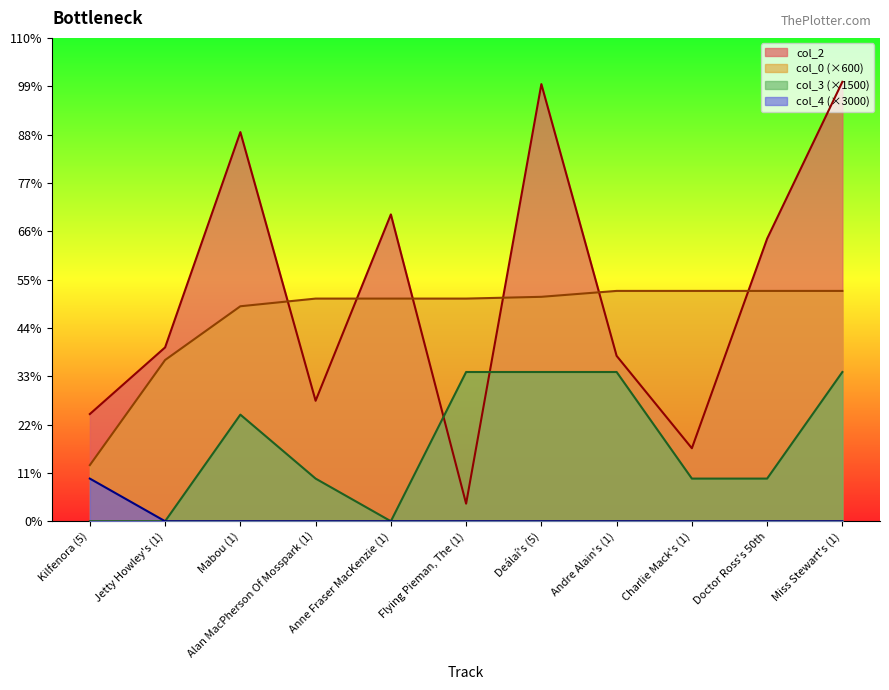

What is the sum of all col_3 values?

58500.0